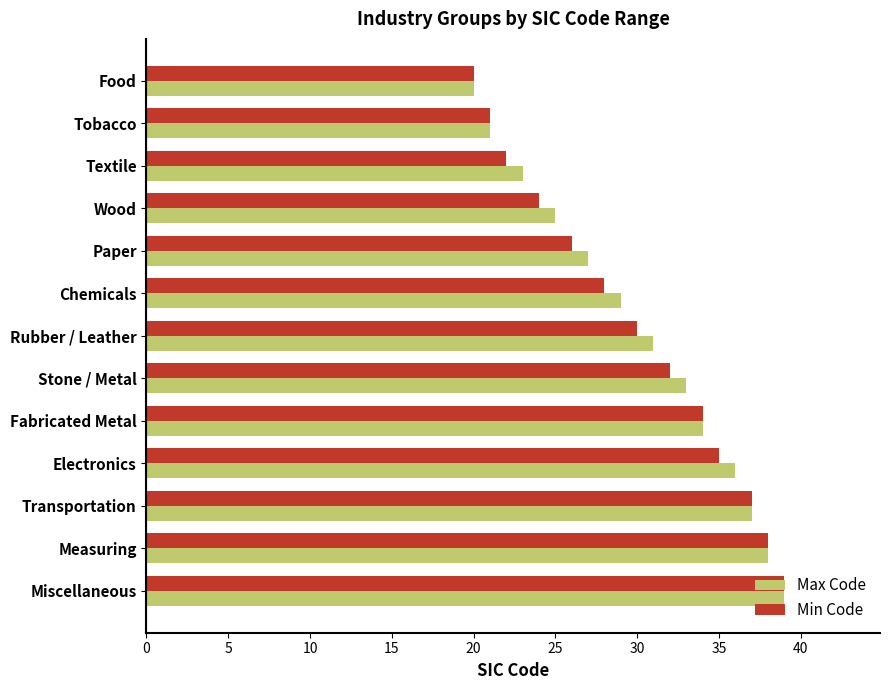

At which category is the sum across all series the highest?

Miscellaneous